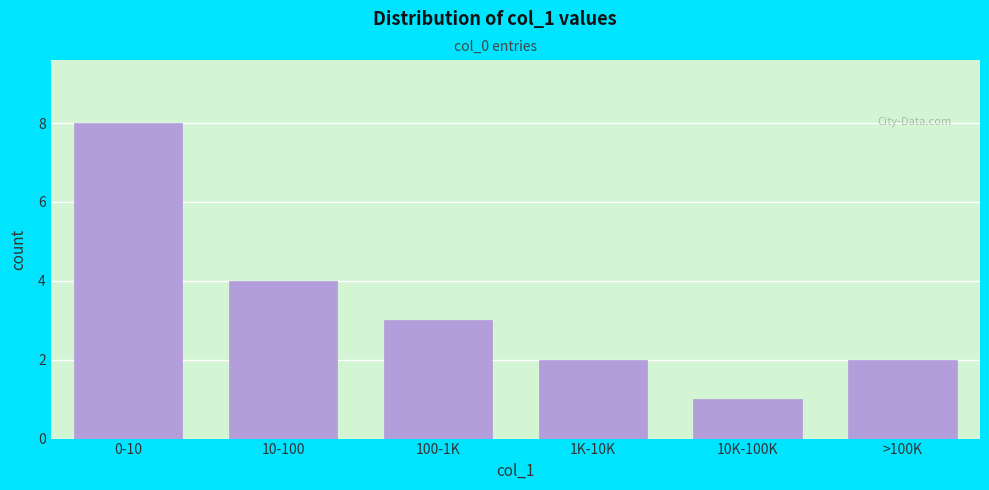

Reading left to right, extract all data points from this chart.

8	4	3	2	1	2